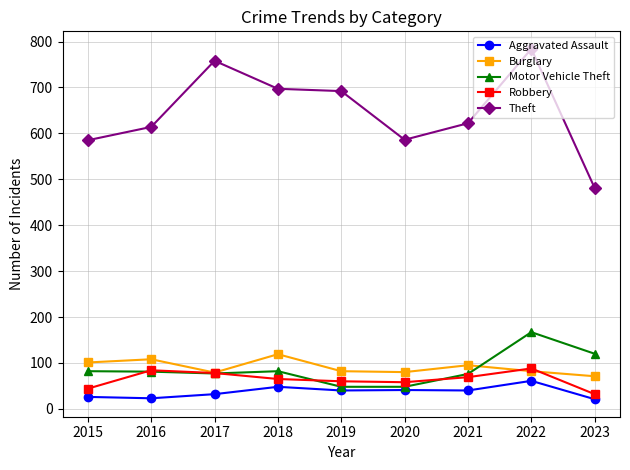

Between 2019 and 2023, which series saw the biggest shift?

Theft